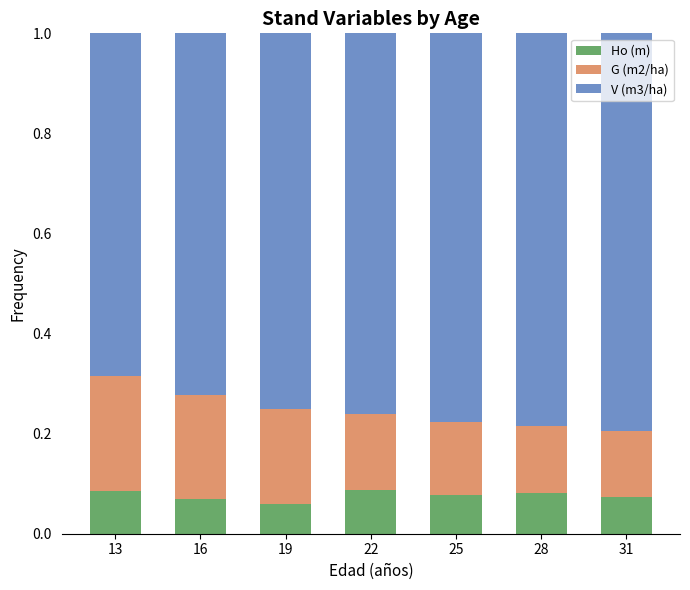

What is the total value across all series at 22?

1.0